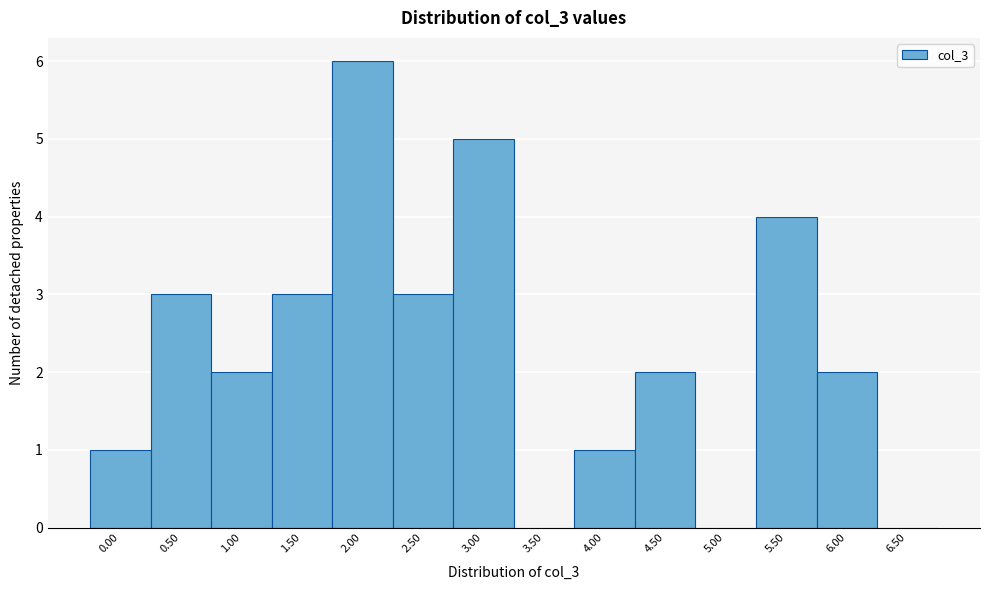

Reading left to right, extract all data points from this chart.

0.00=1	0.50=3	1.00=2	1.50=3	2.00=6	2.50=3	3.00=5	3.50=0	4.00=1	4.50=2	5.00=0	5.50=4	6.00=2	6.50=0